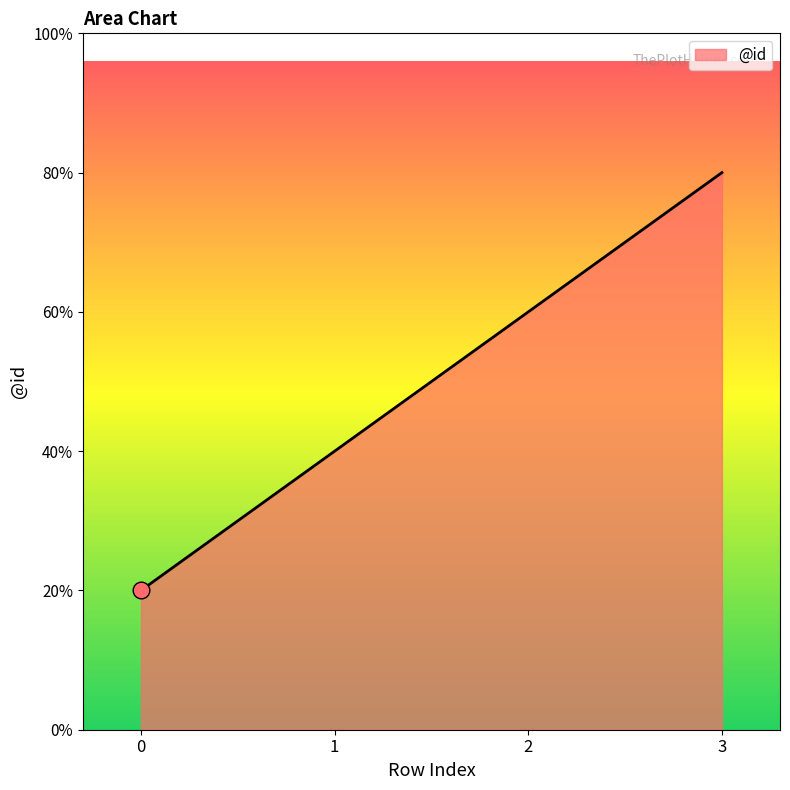

Does the chart have visible grid lines?

No